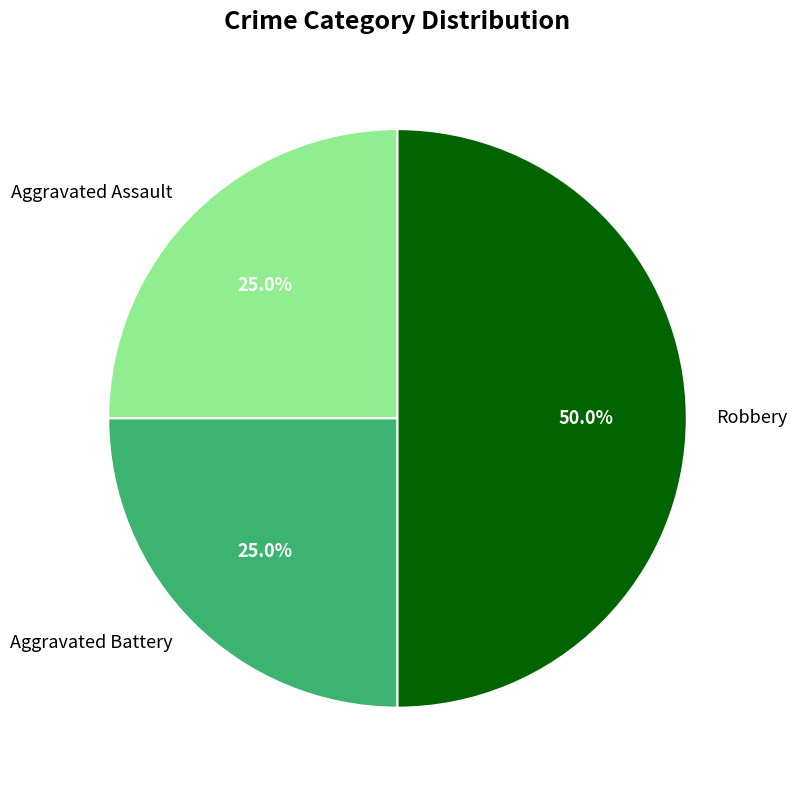

To the nearest percent, what is the difference between the Aggravated Battery and Robbery slice percentages?

25%